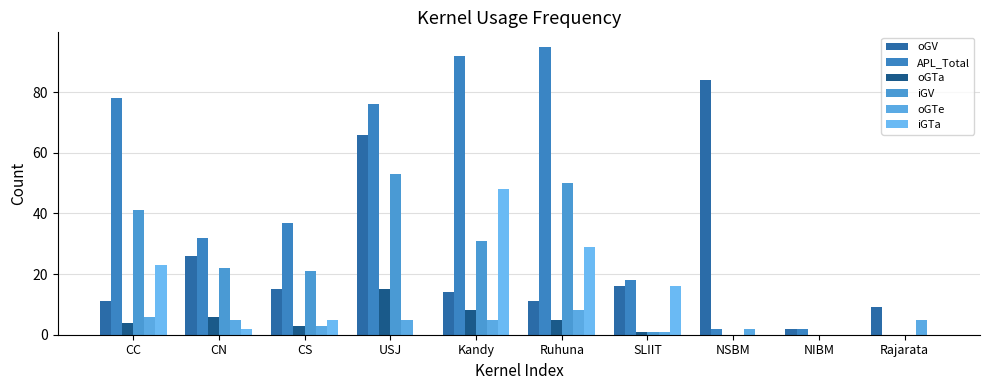

The iGTa series shows 11 at SLIIT. True or false?

False